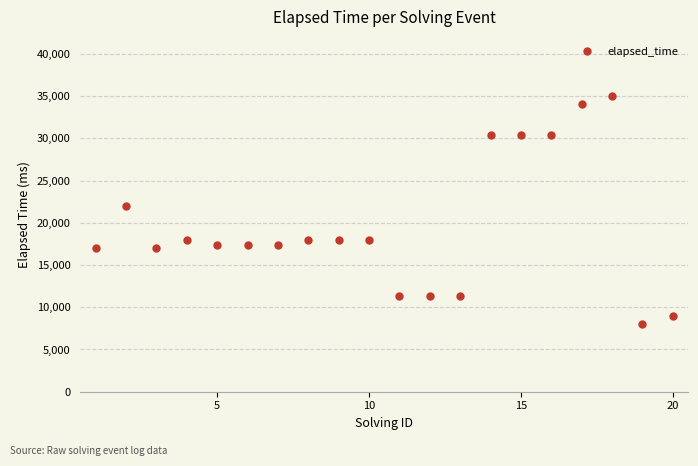

What is the value of the 2nd point from the left?

22000